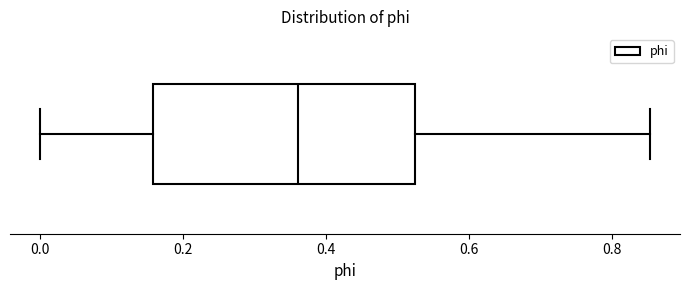

Read this box plot against the x-axis: the position of the median line, the range covered by the box, and the ends of both whiskers. The values are not printed on the chart, so give them approximately, as read against the axis.

median 0.36, box 0.16 to 0.52, whiskers 0.00 to 0.86